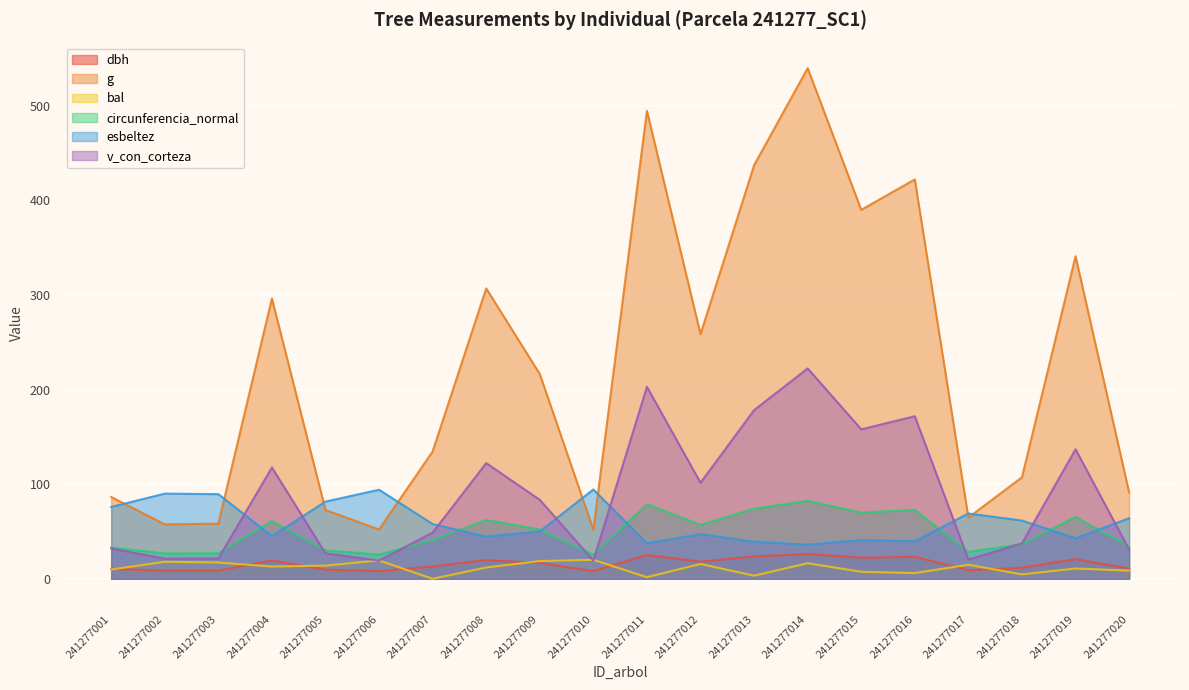

Does the chart display data point markers on the line(s)?

No